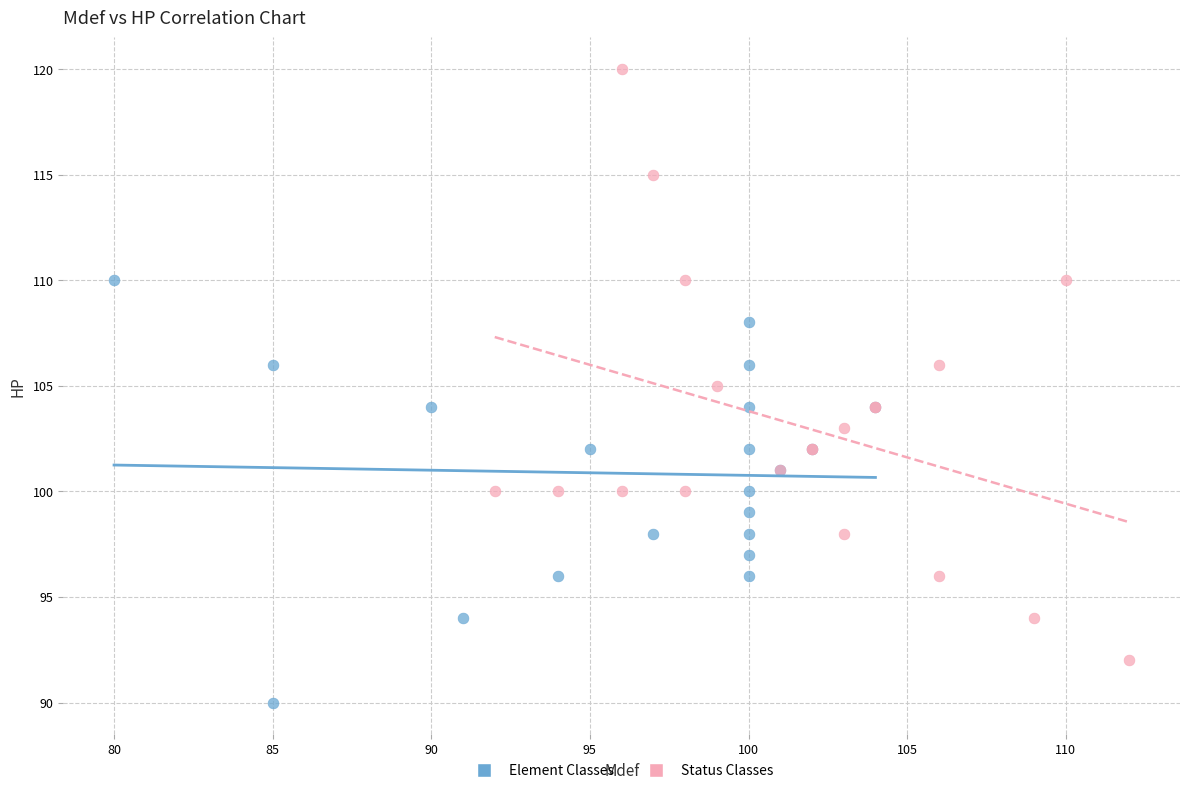

Which series contains the highest Y value?

Status Classes